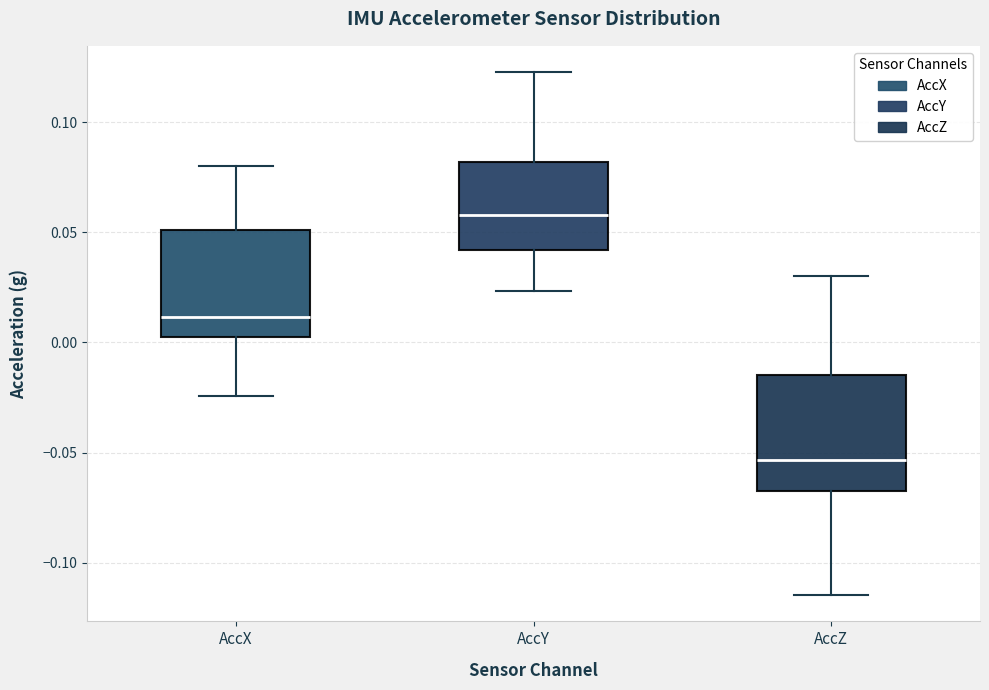

Which box's median line is the highest?

AccY